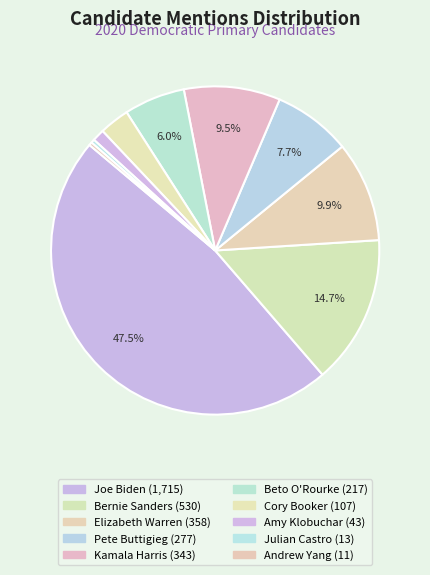

Is Pete Buttigieg the majority of the pie?

No